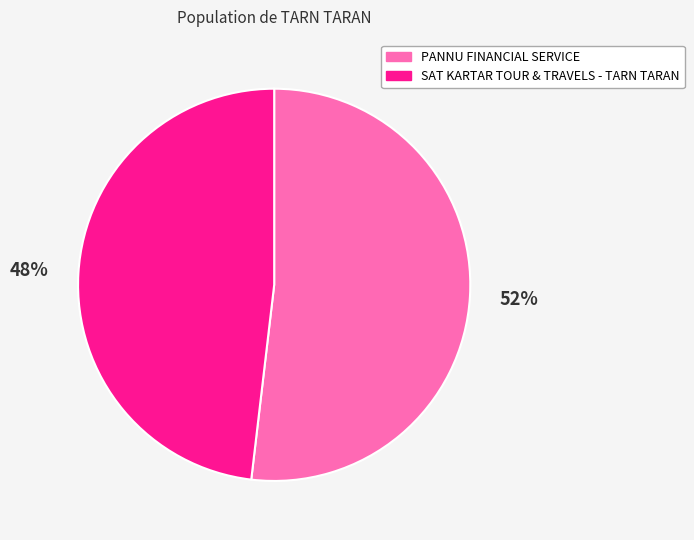

How many slices are in this pie chart?

2